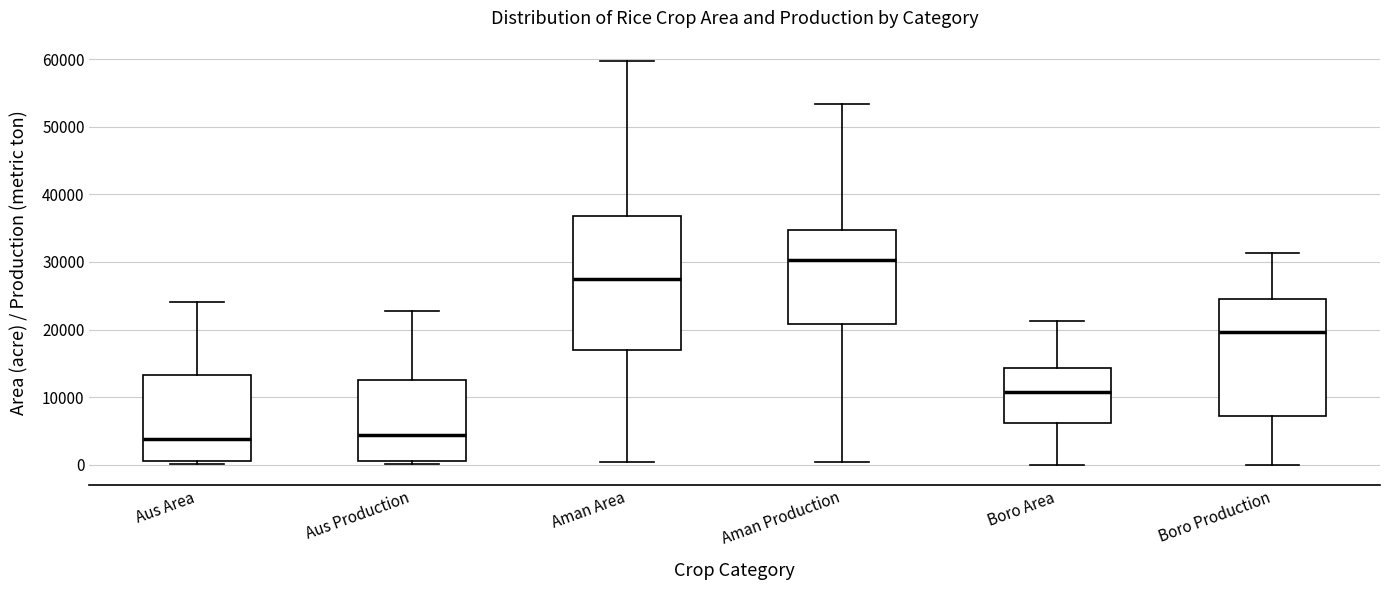

Reading left to right, read every box against the y-axis: the position of its median line, the range the box covers, and the ends of its whiskers. The values are not printed on the chart, so give them approximately, as read against the axis.

Aus Area: median 4000, box 1000 to 13000, whiskers 0 to 24000
Aus Production: median 4000, box 1000 to 13000, whiskers 0 to 23000
Aman Area: median 28000, box 17000 to 37000, whiskers 0 to 60000
Aman Production: median 30000, box 21000 to 35000, whiskers 0 to 53000
Boro Area: median 11000, box 6000 to 14000, whiskers 0 to 21000
Boro Production: median 20000, box 7000 to 25000, whiskers 0 to 31000